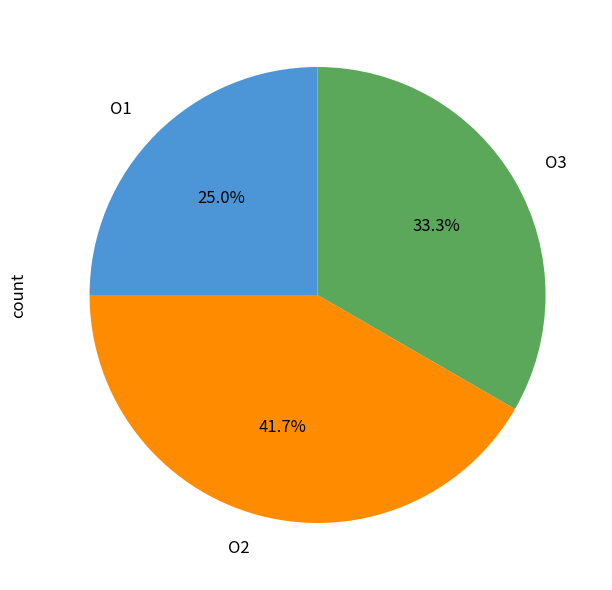

Which category has the biggest portion of the pie?

O2